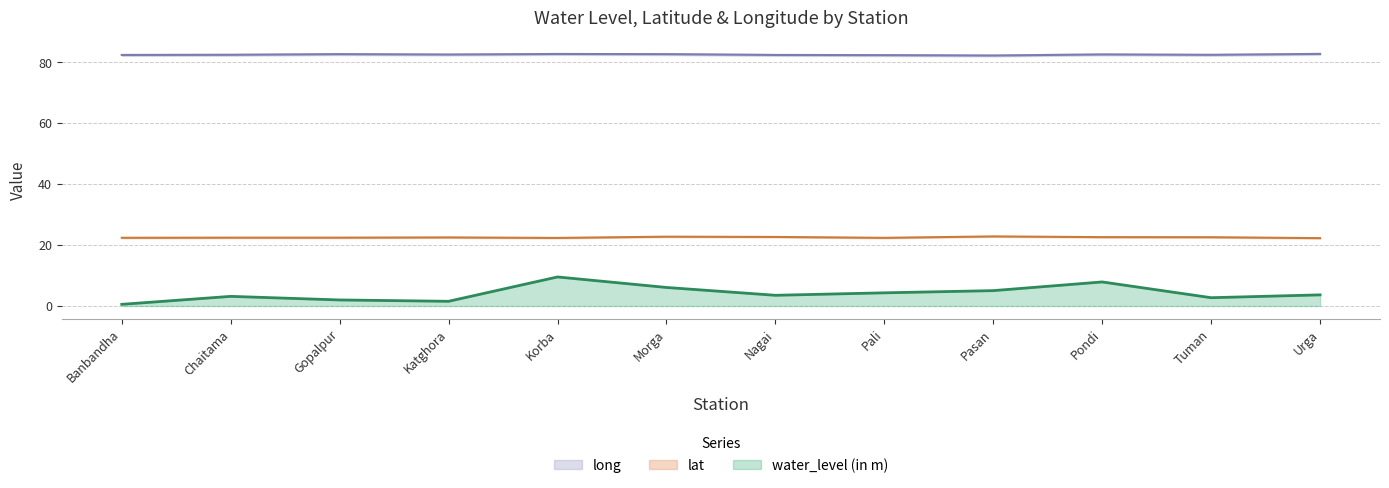

Reading left to right, extract all data points from this chart.

water_level (in m): 0.6	3.2	2.0	1.6	9.5	6.1	3.5	4.3	5.0	7.9	2.7	3.7
lat: 22.4	22.4	22.4	22.5	22.3	22.8	22.7	22.4	22.8	22.6	22.6	22.3
long: 82.4	82.4	82.7	82.5	82.7	82.6	82.4	82.3	82.2	82.6	82.4	82.7